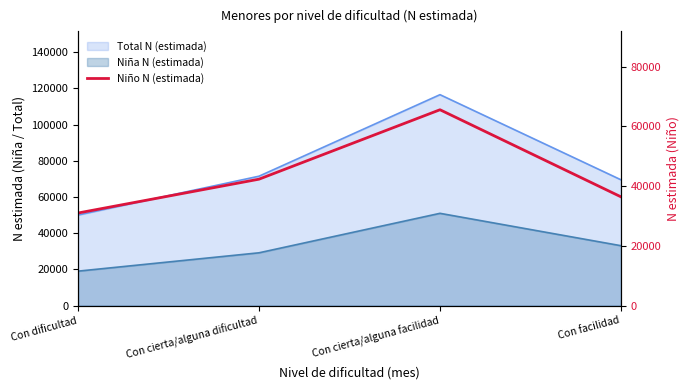

True or false: the data has more than 1 interior local peaks.

False